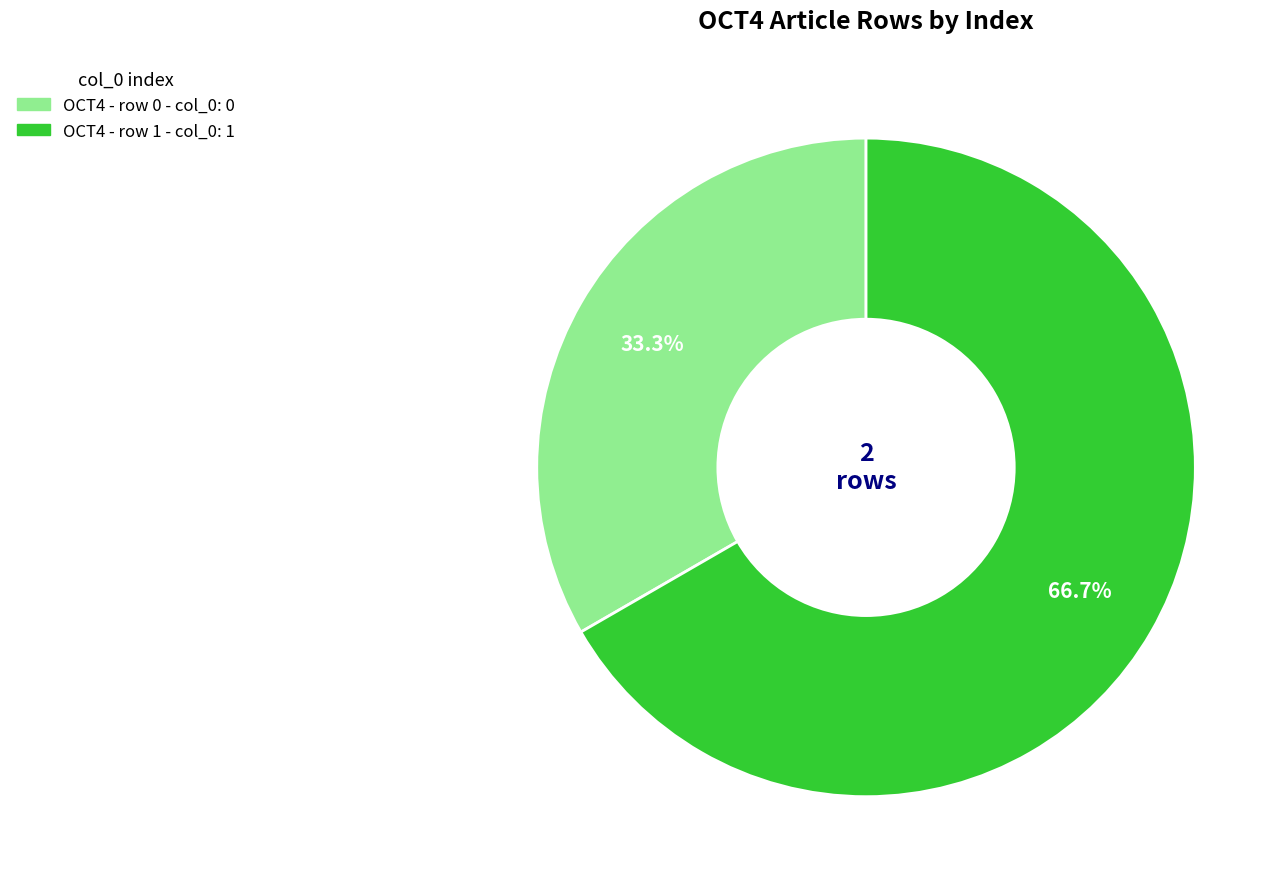

The OCT4 - row 0 slice represents 10% of the pie. True or false?

False